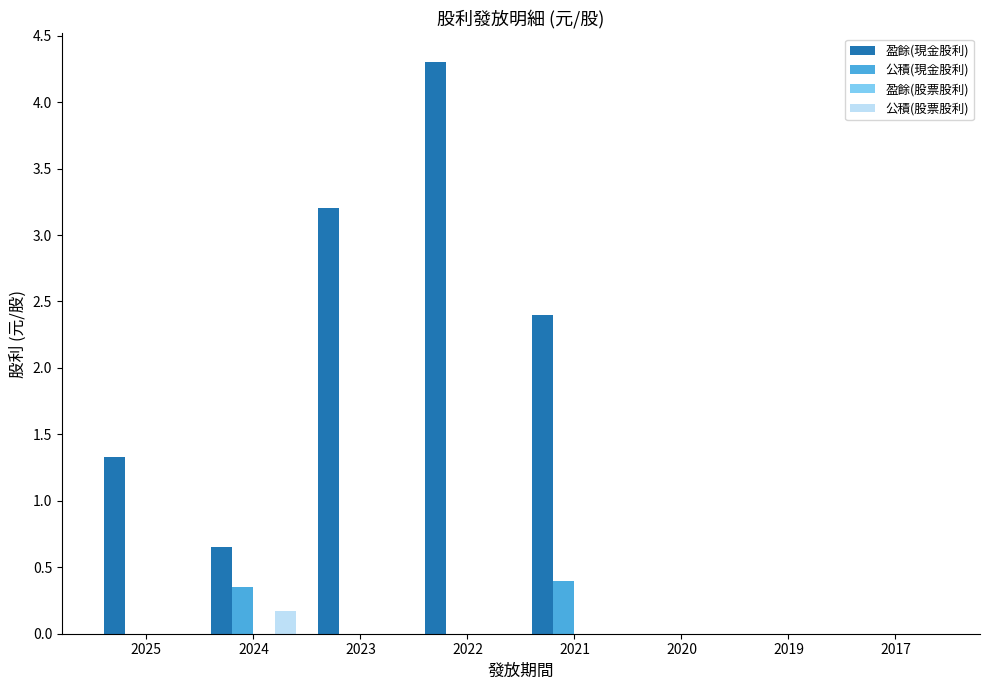

What is the sum of all 公積(現金股利) values?

0.8